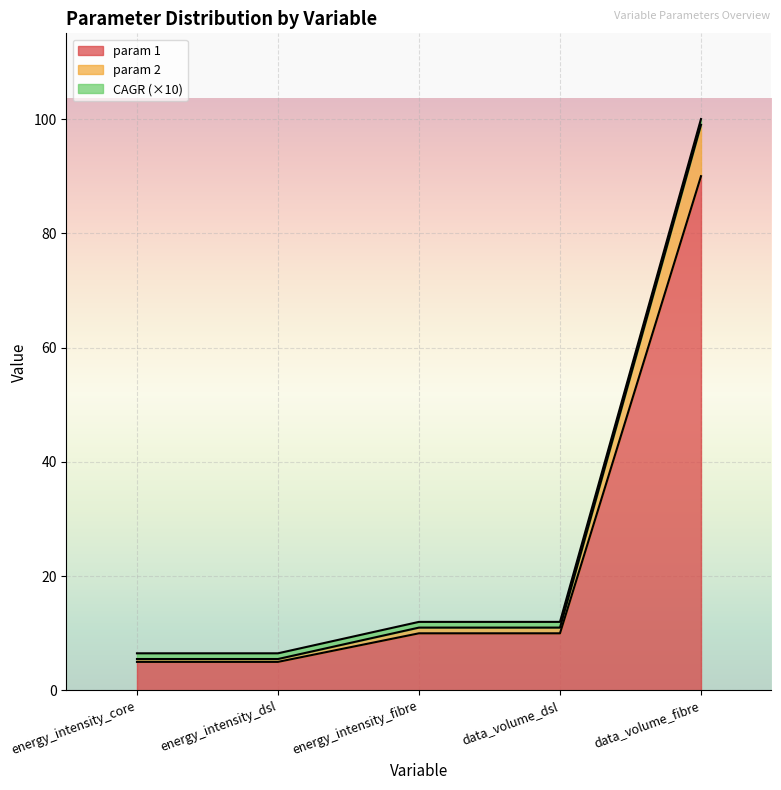

True or false: param 1 has a value of 10.0 at data_volume_dsl.

True